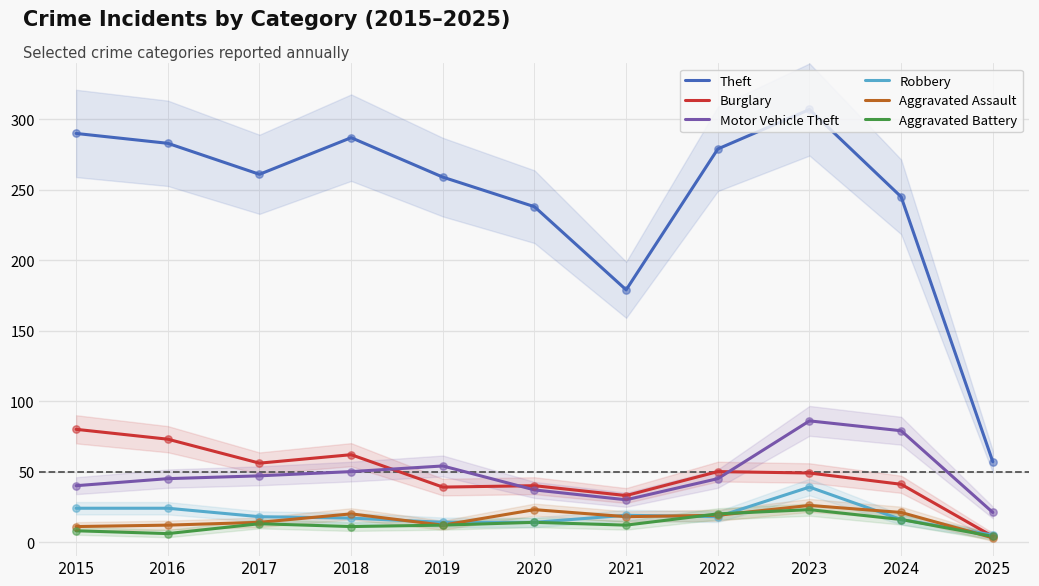

At which category is the sum across all series the highest?

2023